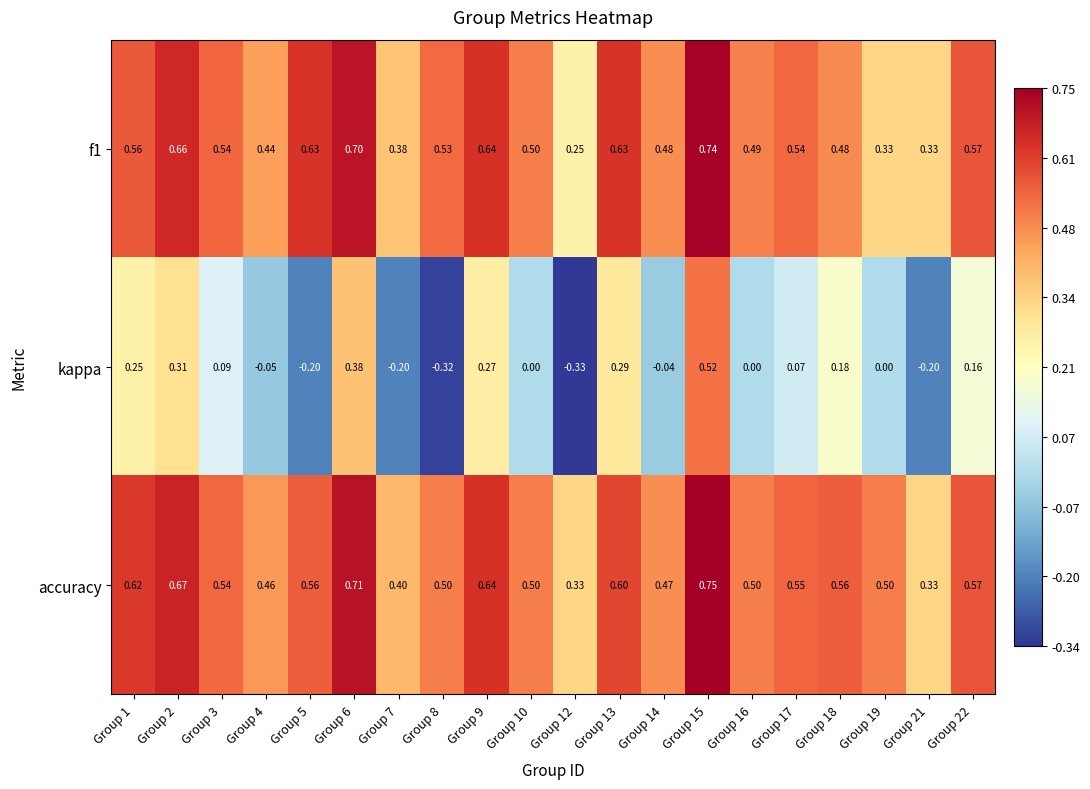

Which series has the widest spread of values?

kappa